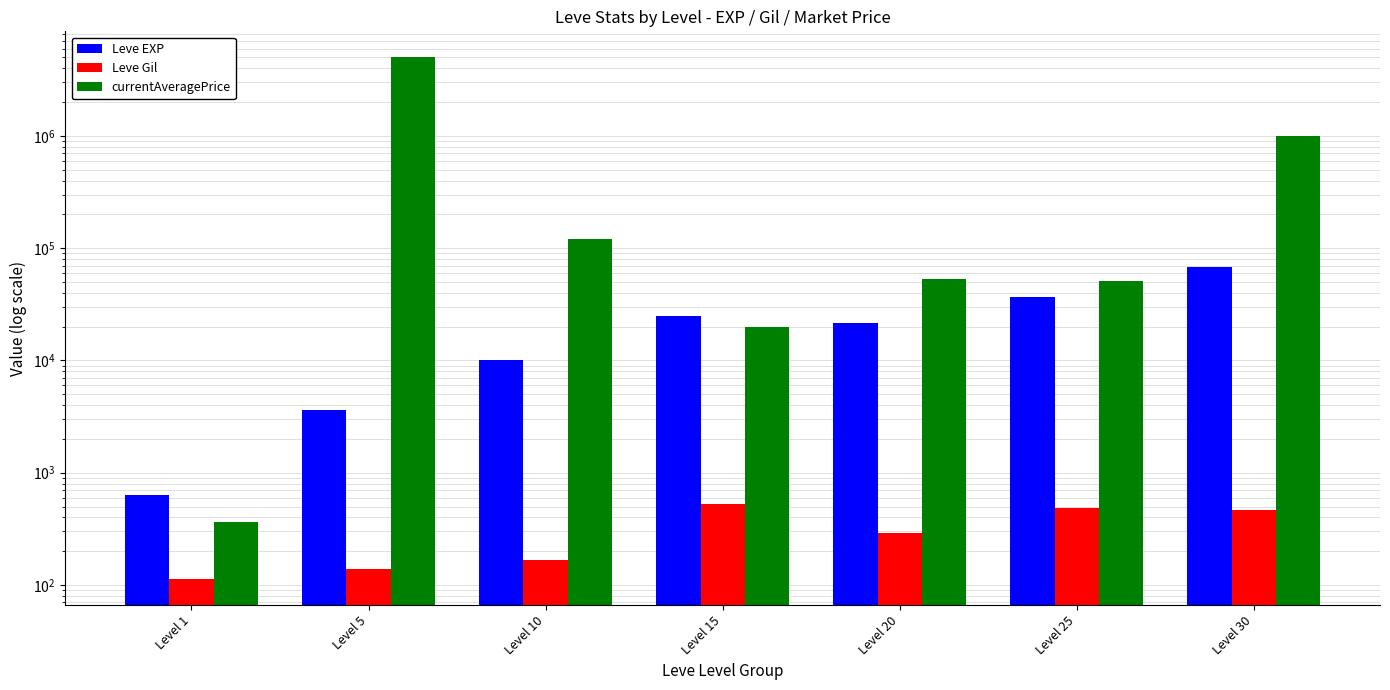

Reading left to right, list all the values displayed in this chart.

Leve EXP: 630	3600	9990	24790	21600	36390	67730
Leve Gil: 113	139	168	529	290	485	463
currentAveragePrice: 367	5000000	121672	20000	52839	51193	1000000